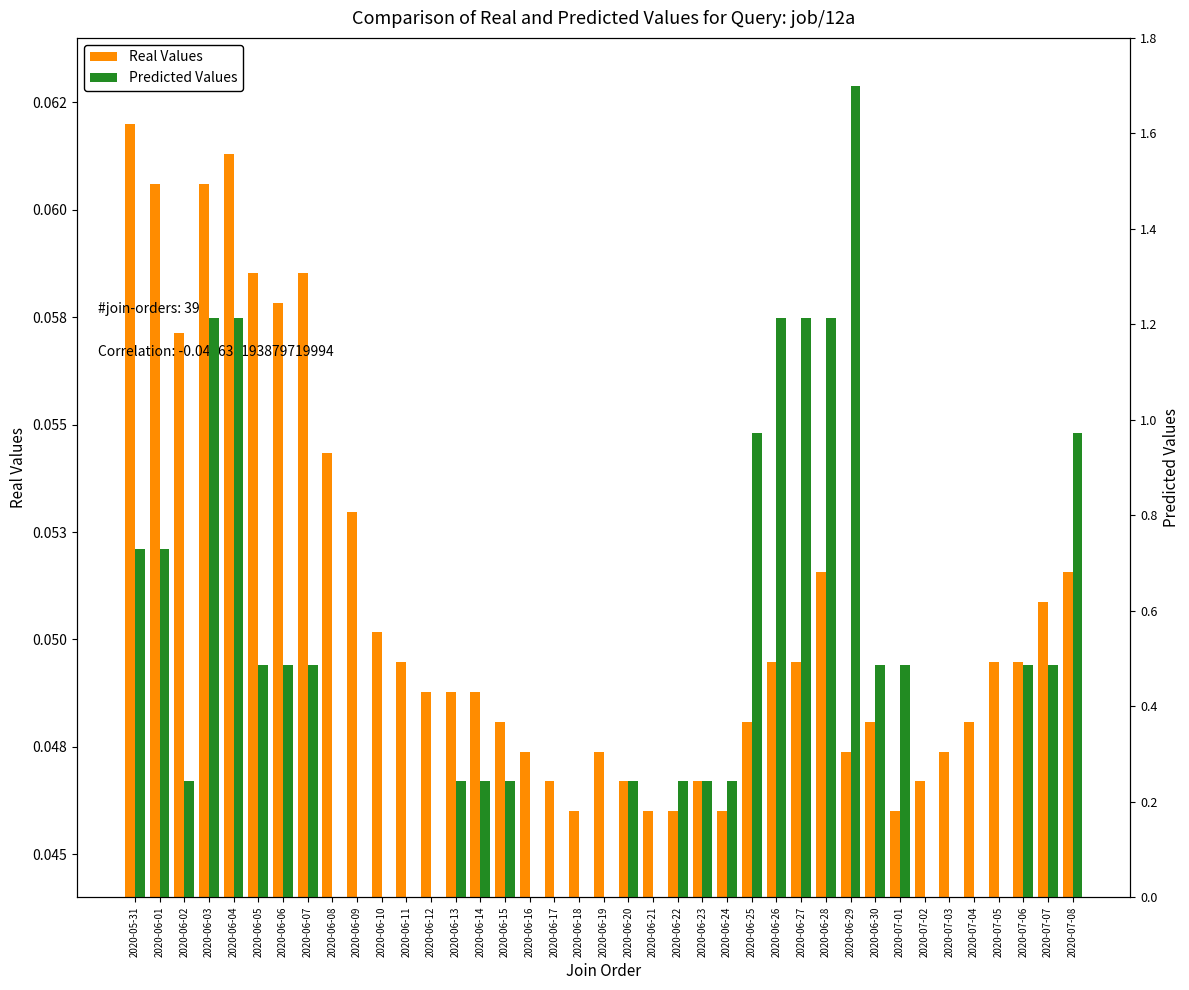

At which category is the sum across all series the highest?

2020-06-29